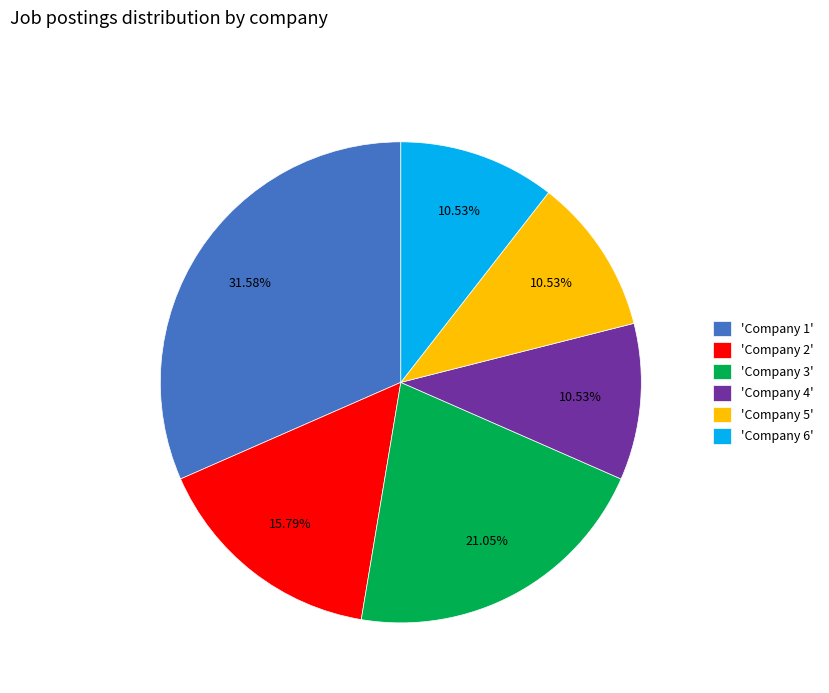

Do 'Company 4' and 'Company 5' together represent more than half of the pie?

No